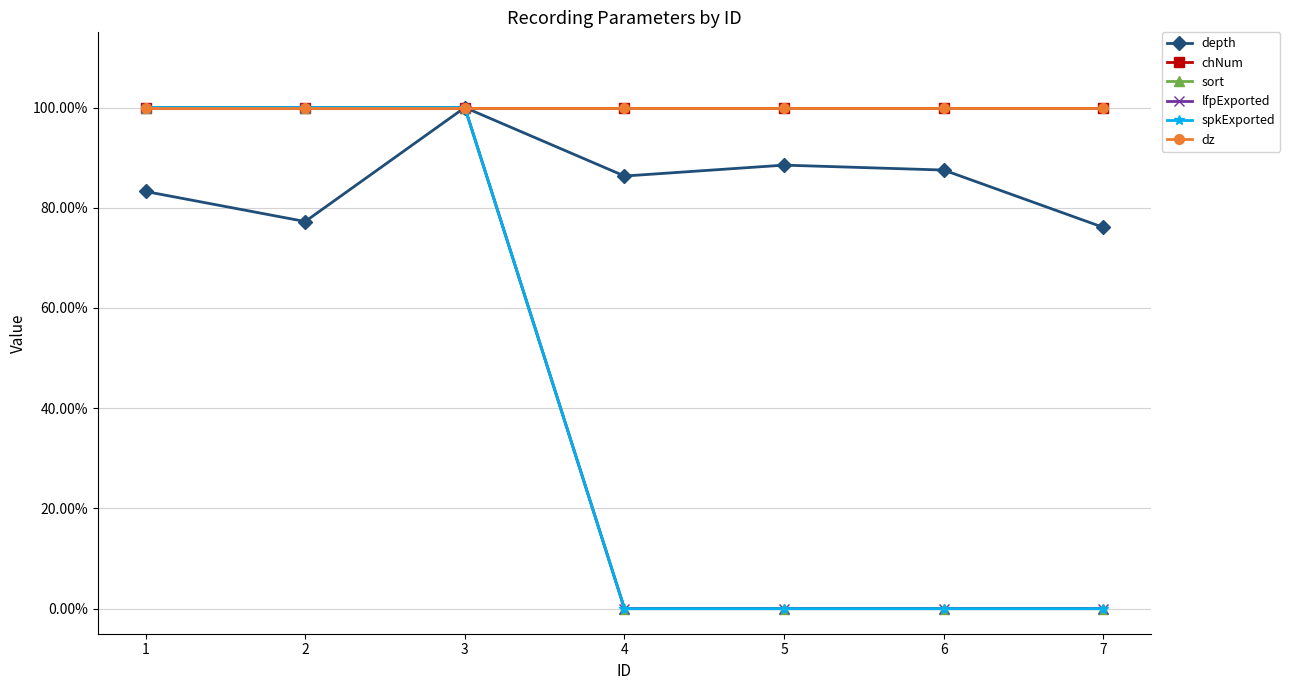

True or false: sort has a value of 0.4 at 3.

False